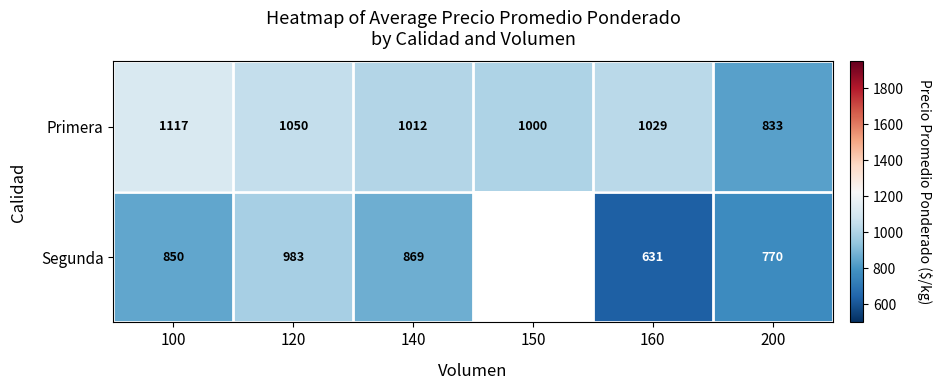

Is it true that Segunda equals 1517.5 at 120?

False